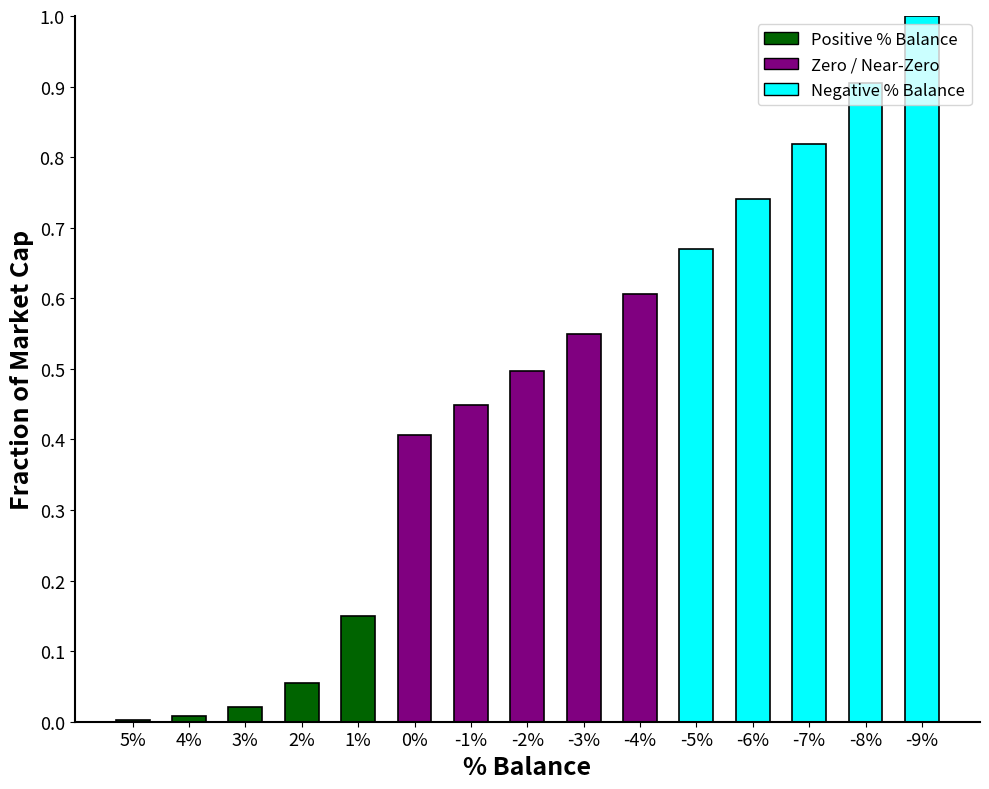

Which has a higher value, -2% or -6%?

-6%